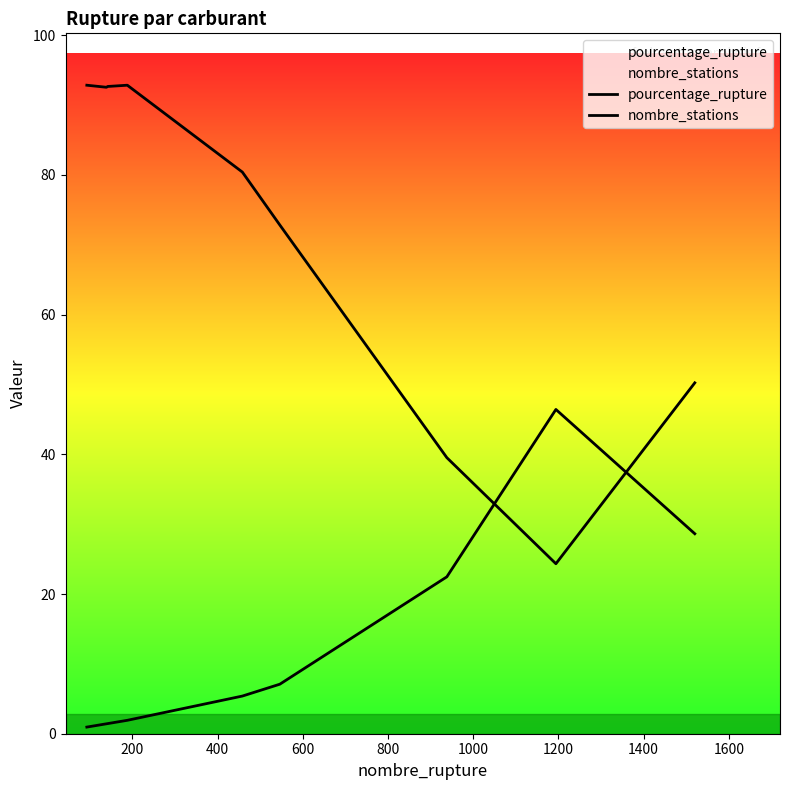

At 1400, list the series in order from largest to smallest.

pourcentage_rupture, nombre_stations